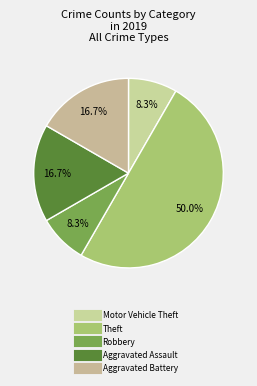

How many slices are in this pie chart?

5